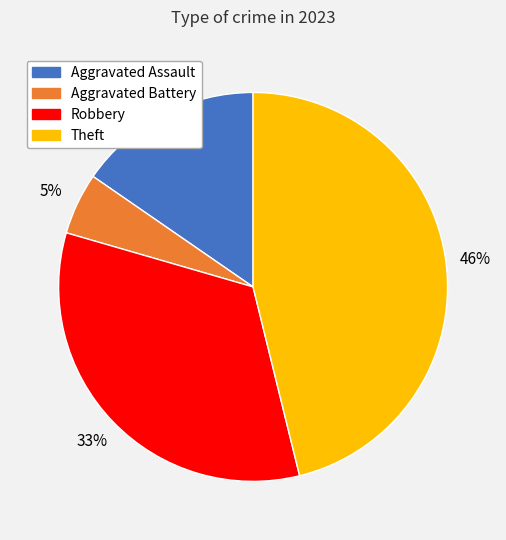

To the nearest percent, what is the average slice percentage?

25%